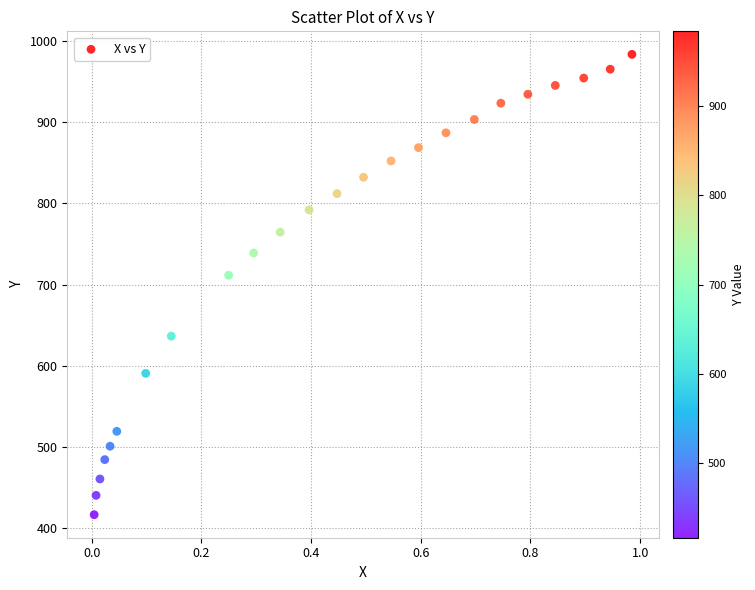

What Y value in the scatter plot is closest to 700?

711.5